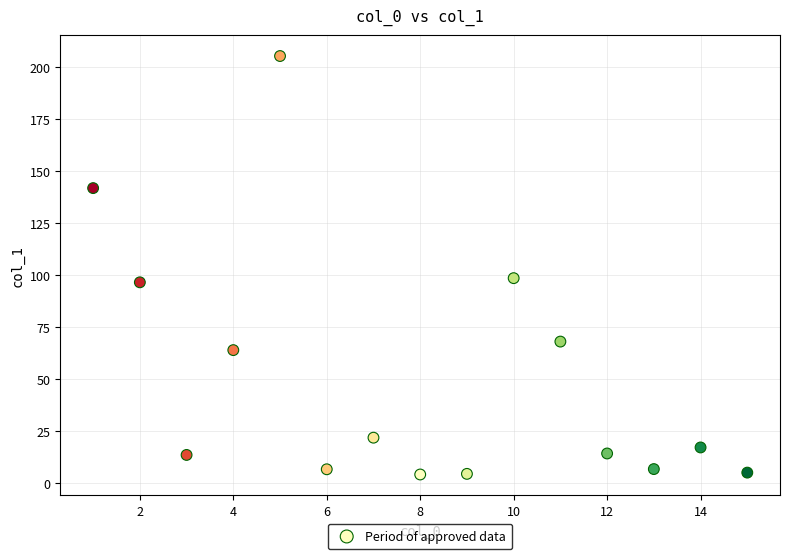

What is the range of Y values (max minus min)?

201.2